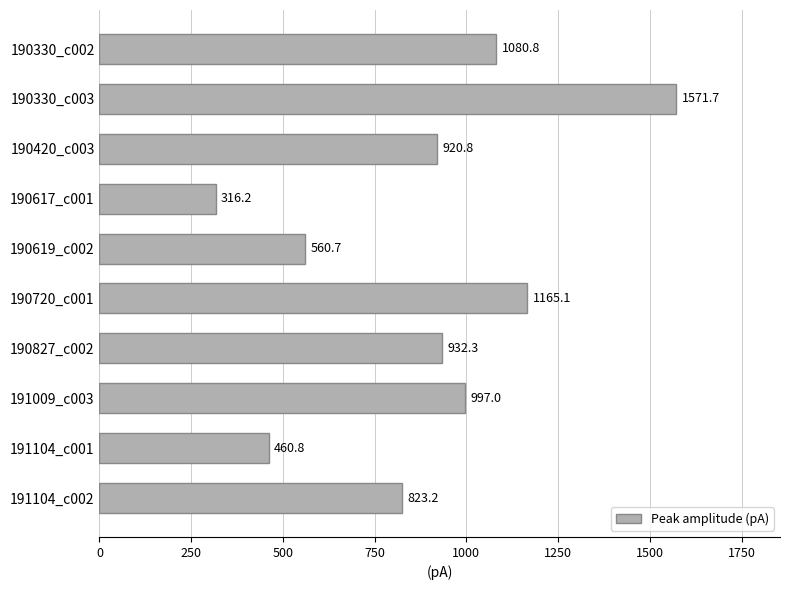

What is the greatest value displayed?

1571.7